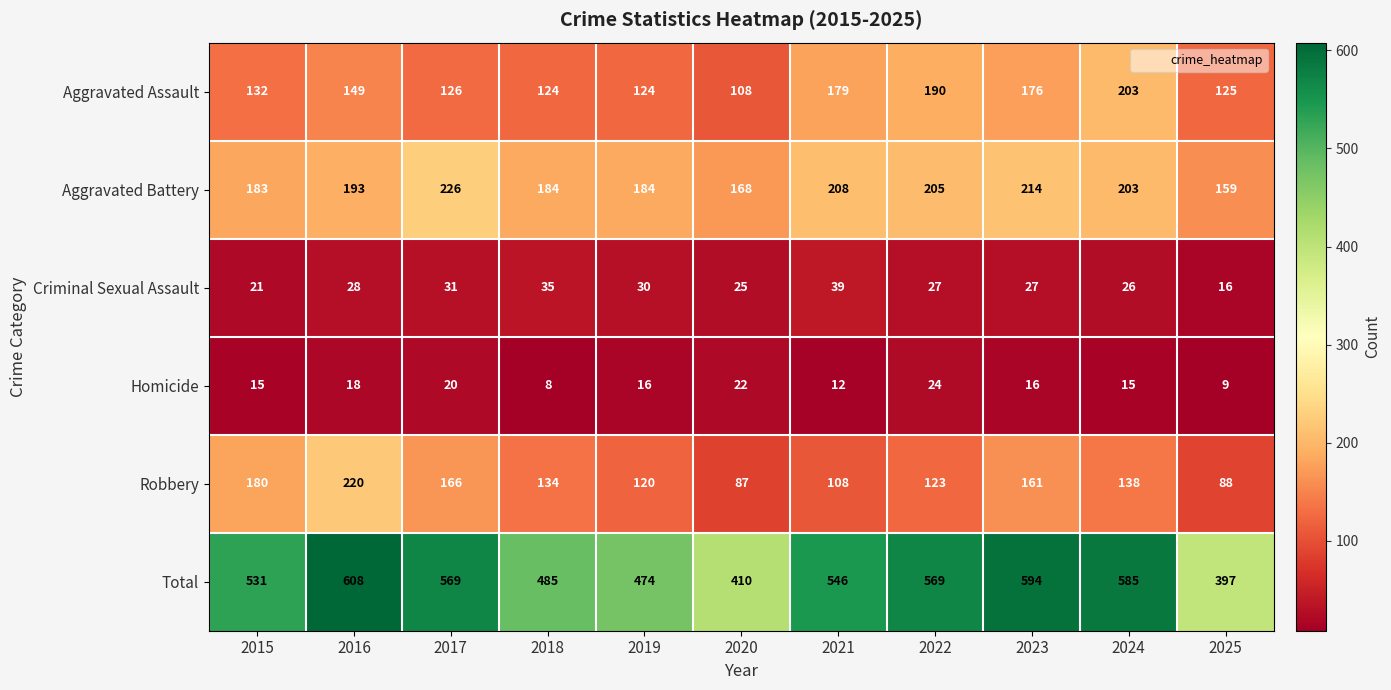

Which series has the widest spread of values?

Total